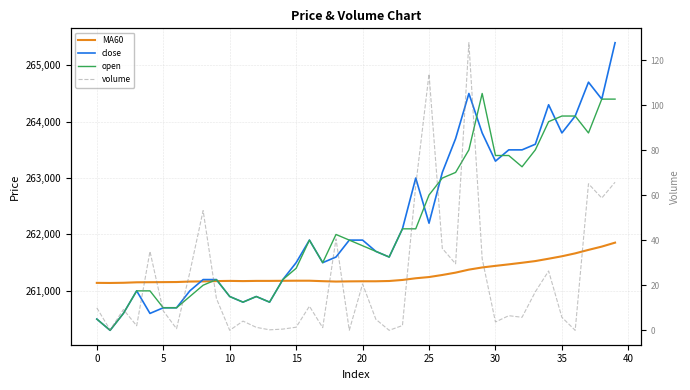

What are all the series names shown in the legend?

MA60, close, open, volume